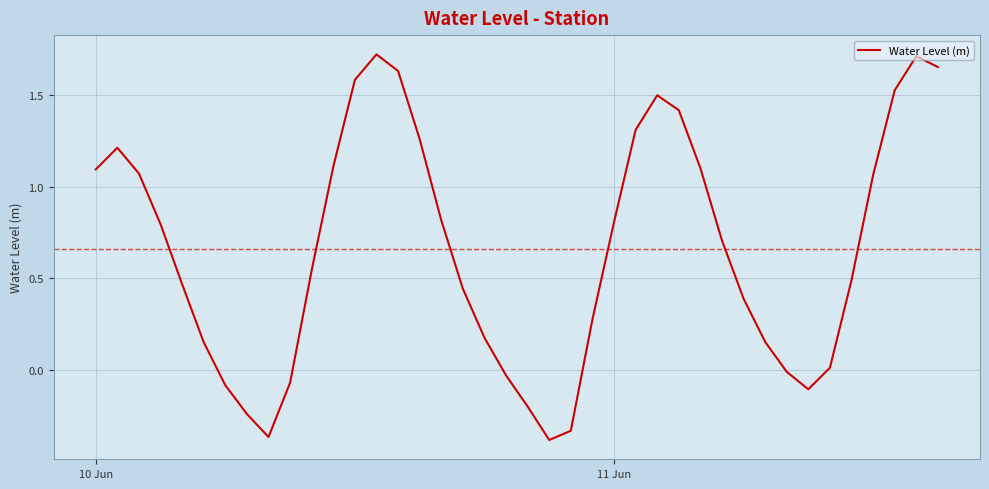

What is the difference between the maximum and minimum values?

2.1